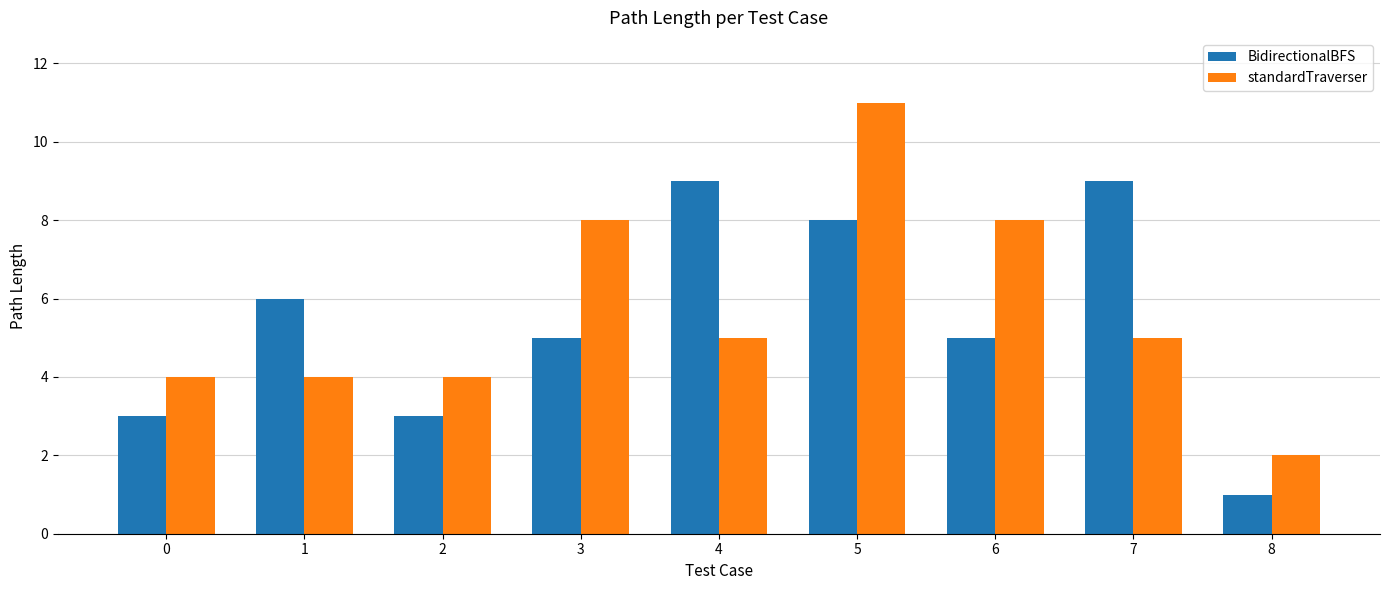

At which label does BidirectionalBFS first exceed 5?

1